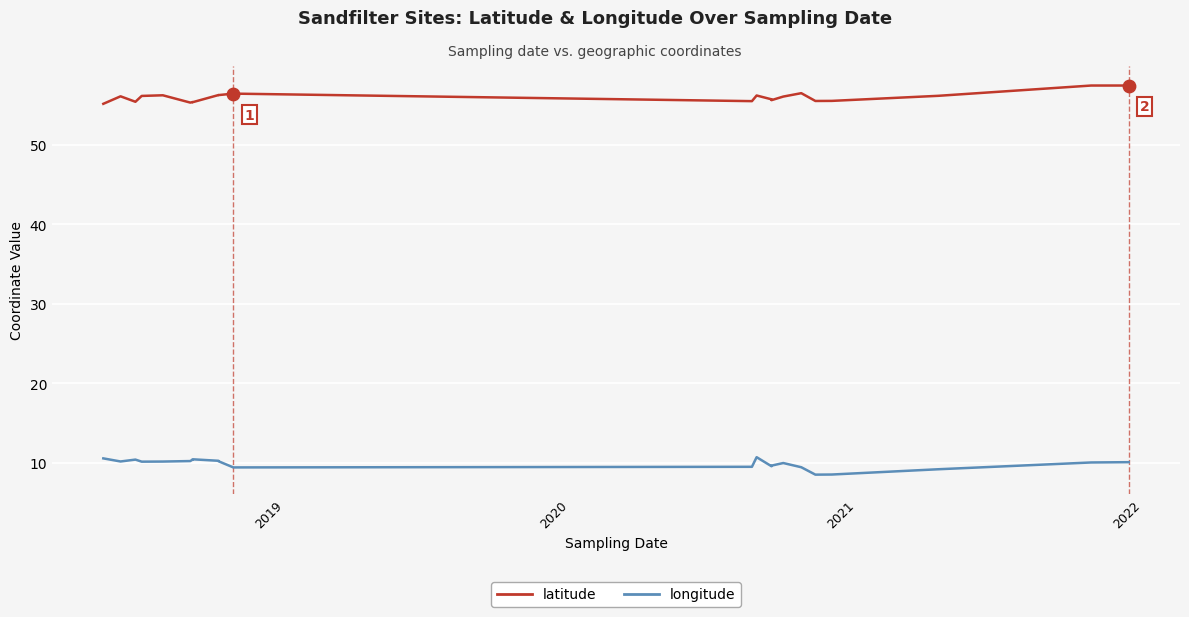

Which series contains the highest Y value?

latitude